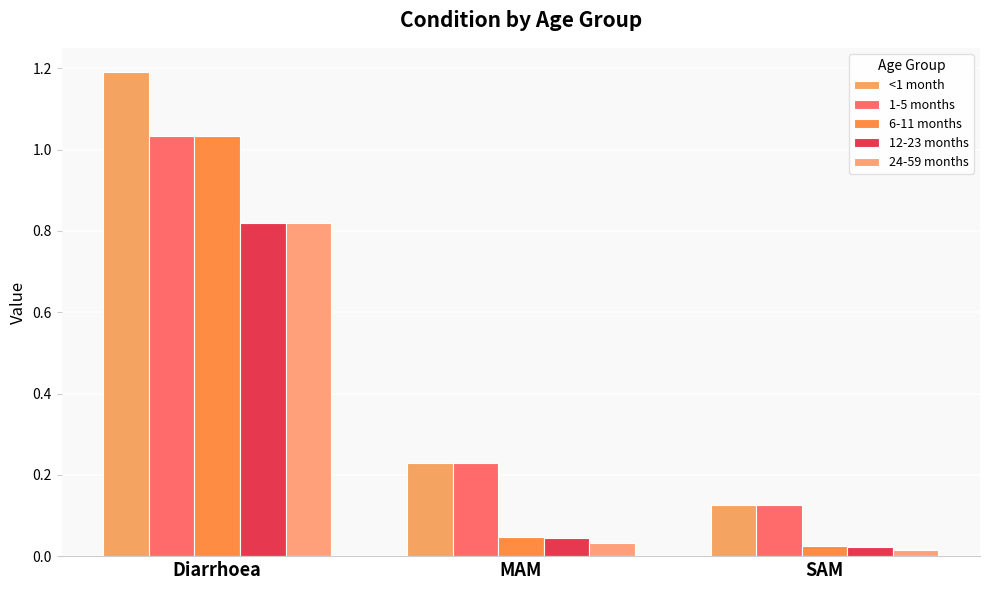

What position from the right is MAM?

2